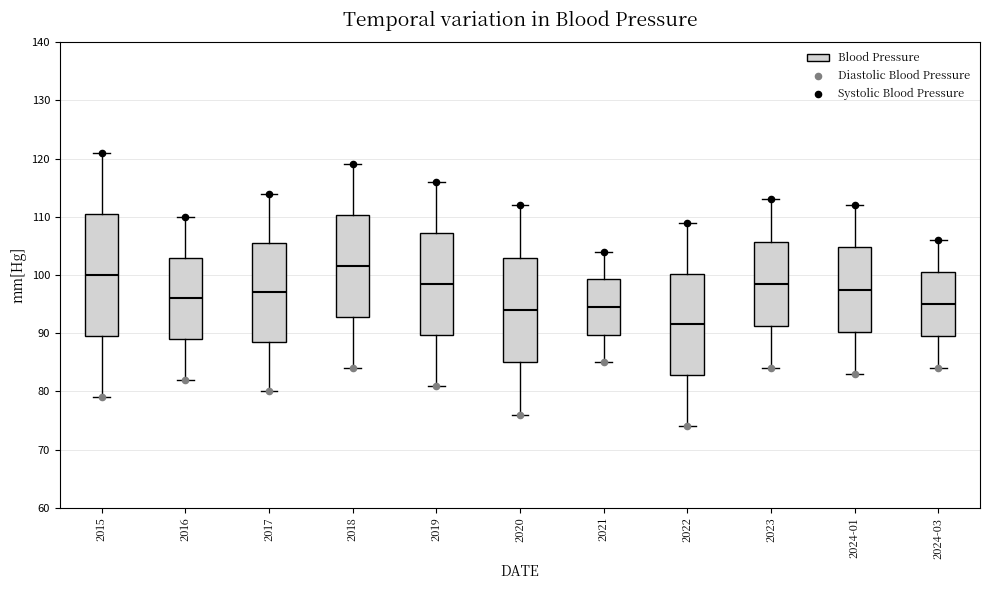

Which box's median line is the highest?

2018